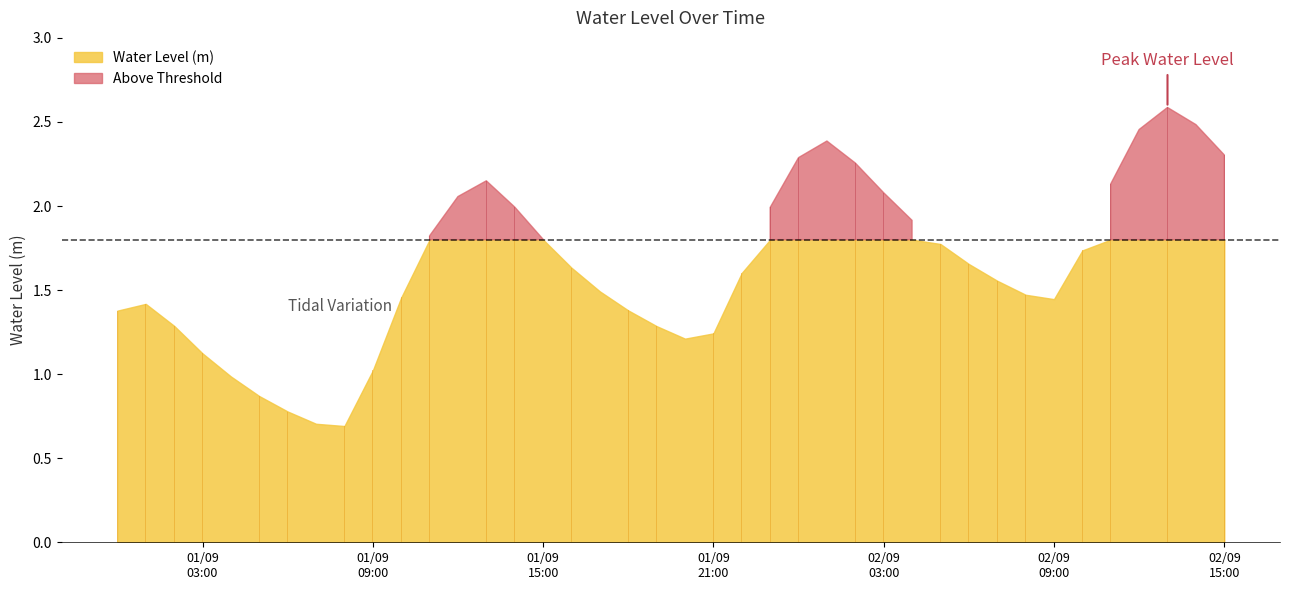

Is it true that the value at 2023-09-01 07:00:00 is 0.7?

True